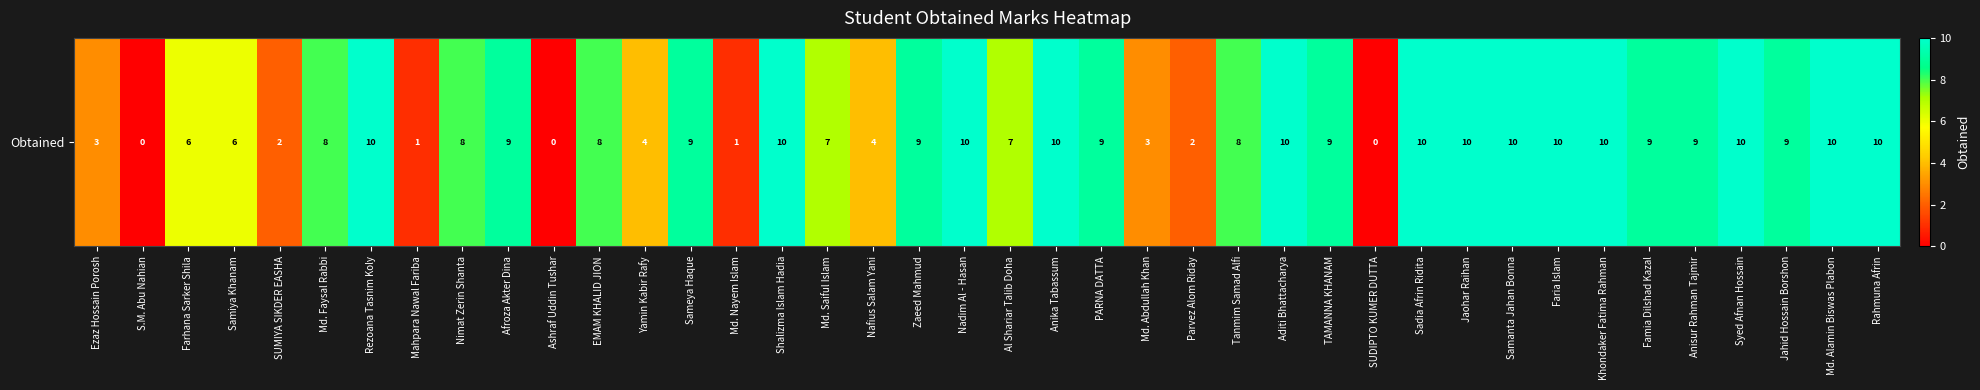

List the labels in order of value, smallest first.

S.M. Abu Nahian, Ashraf Uddin Tushar, SUDIPTO KUMER DUTTA, Mahpara Nawal Fariba, Md. Nayem Islam, SUMIYA SIKDER EASHA, Parvez Alom Riday, Ezaz Hossain Porosh, Md. Abdullah Khan, Yamin Kabir Rafy, Nafius Salam Yani, Farhana Sarker Shila, Samiya Khanam, Md. Saiful Islam, Al Shariar Talib Doha, Md. Faysal Rabbi, Nimat Zerin Shanta, EMAM KHALID JION, Tanmim Samad Alfi, Afroza Akter Dina, Sameya Haque, Zaeed Mahmud, PARNA DATTA, TAMANNA KHANAM, Famia Dilshad Kazal, Anisur Rahman Tajmir, Jahid Hossain Borshon, Rezoana Tasnim Koly, Shalizma Islam Hadia, Nadim Al - Hasan, Anika Tabassum, Aditi Bhattacharya, Sadia Afrin Ridita, Jaohar Raihan, Samanta Jahan Bonna, Faria Islam, Khondaker Fatima Rahman, Syed Afnan Hossain, Md. Alamin Biswas Plabon, Rahmuna Afrin